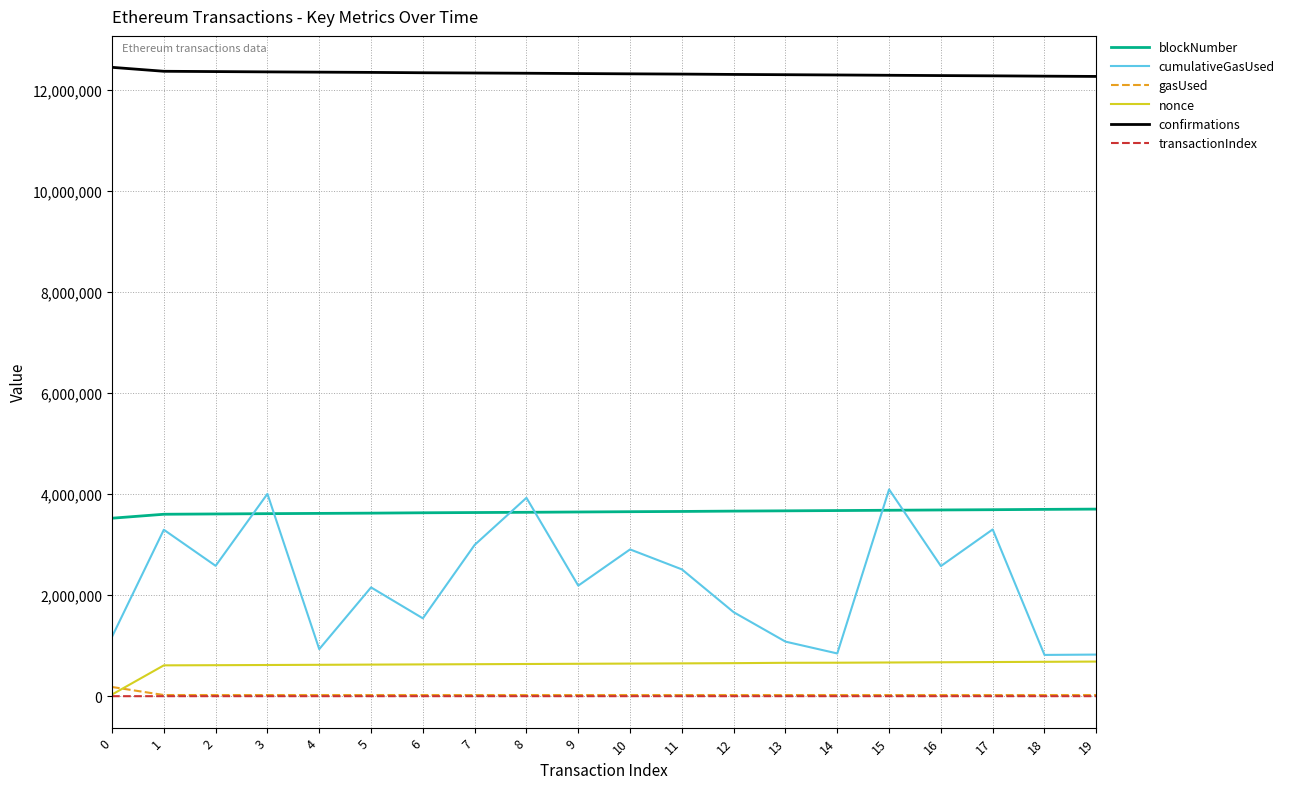

What are all the series names shown in the legend?

blockNumber, cumulativeGasUsed, gasUsed, nonce, confirmations, transactionIndex